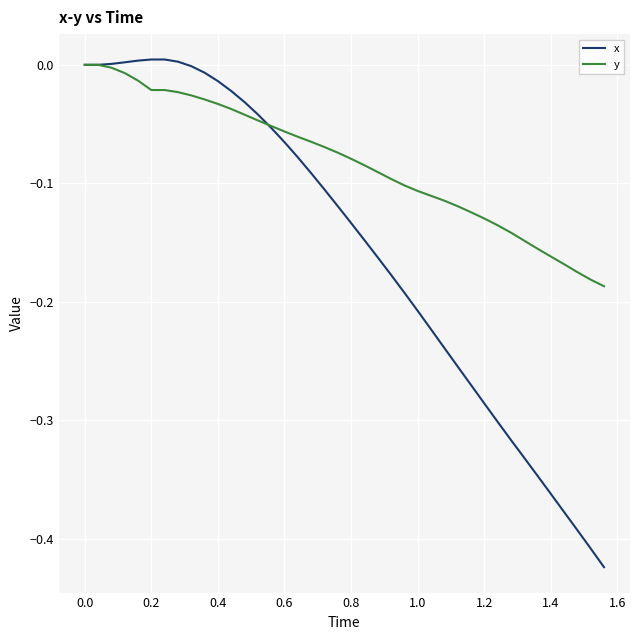

What is the difference between the second highest and minimum values in the x series?

0.4